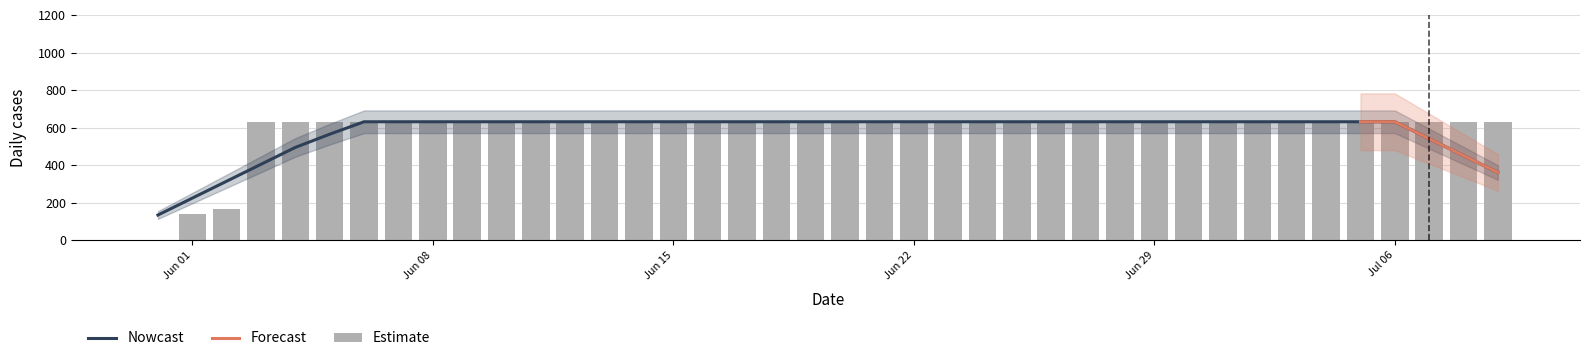

Is it true that the value at 2020-06-02 is 167?

True